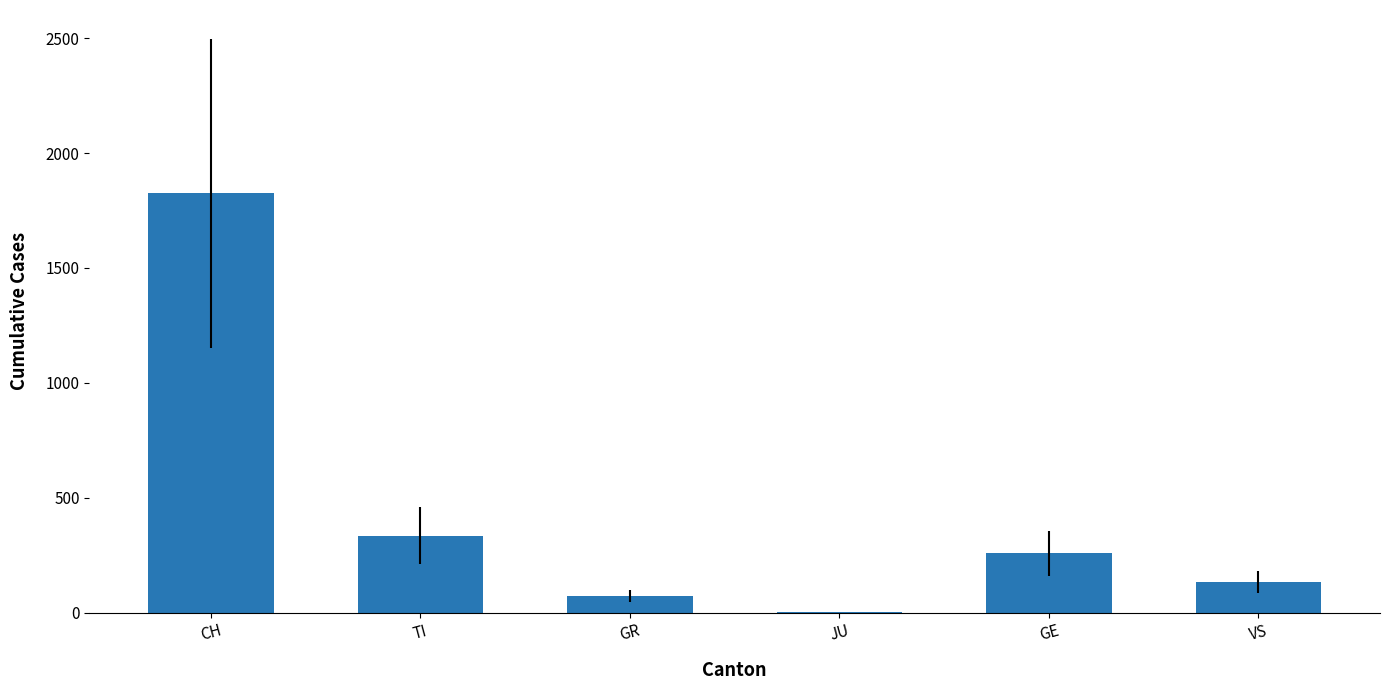

True or false: the data shows 1825 at CH.

True